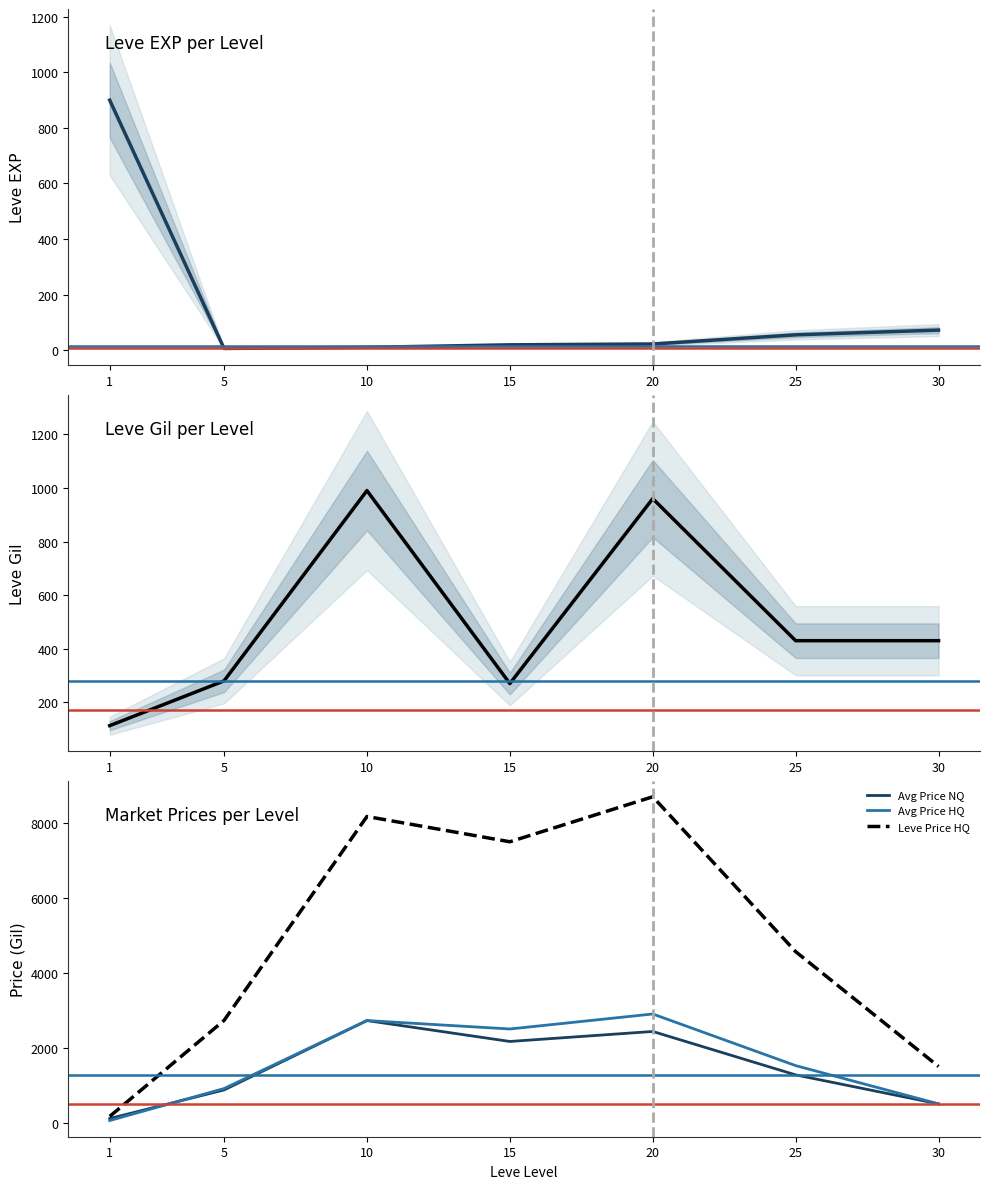

Where is the first local minimum for Leve Price HQ?

15